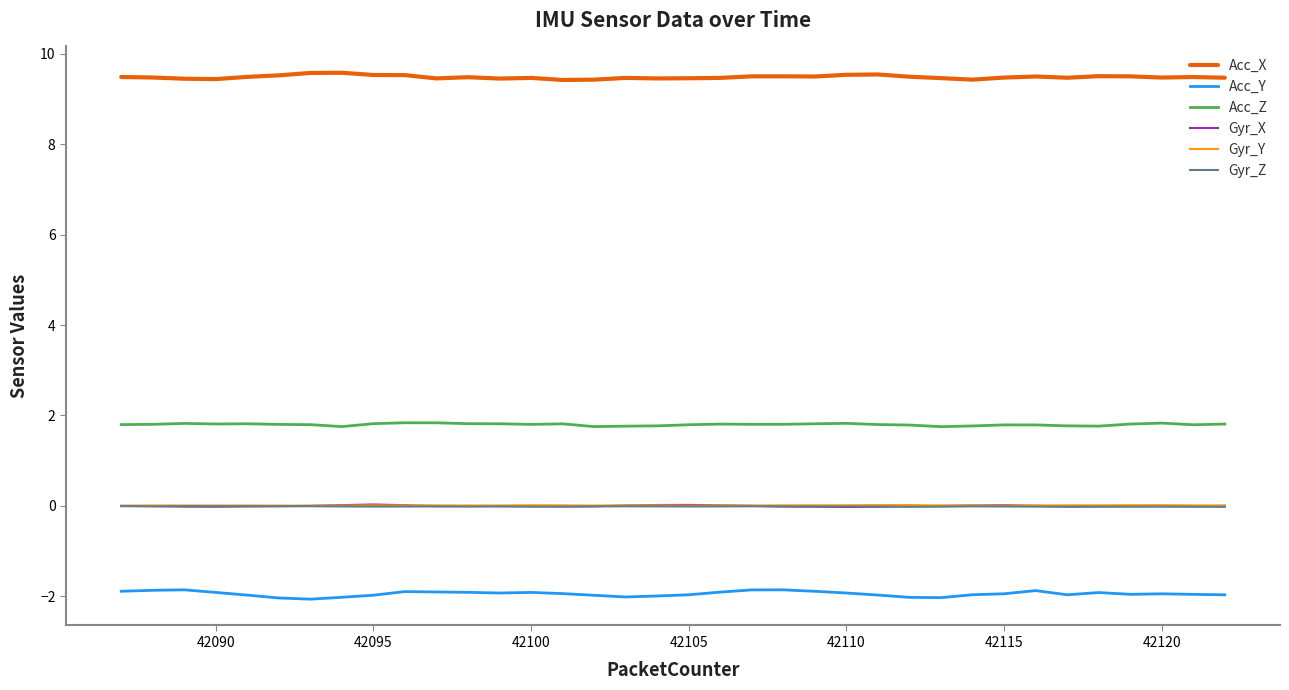

What is the minimum value shown in the chart?

-2.1